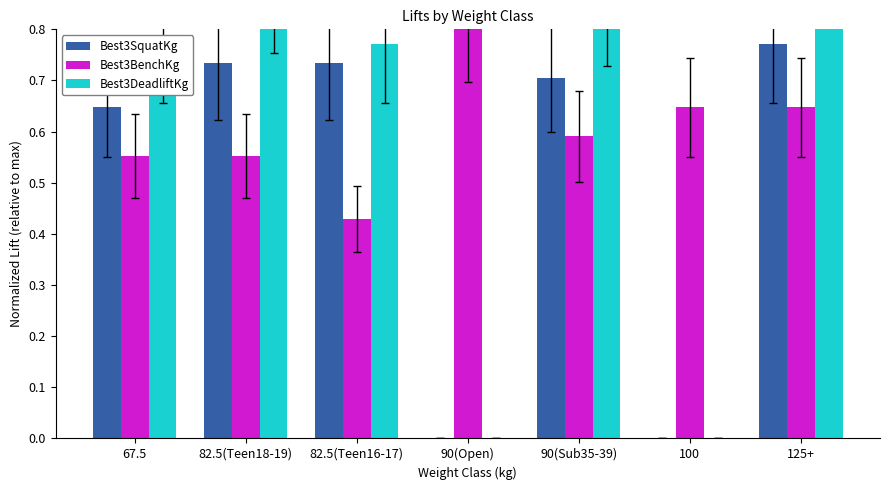

Does the chart contain any negative values?

No